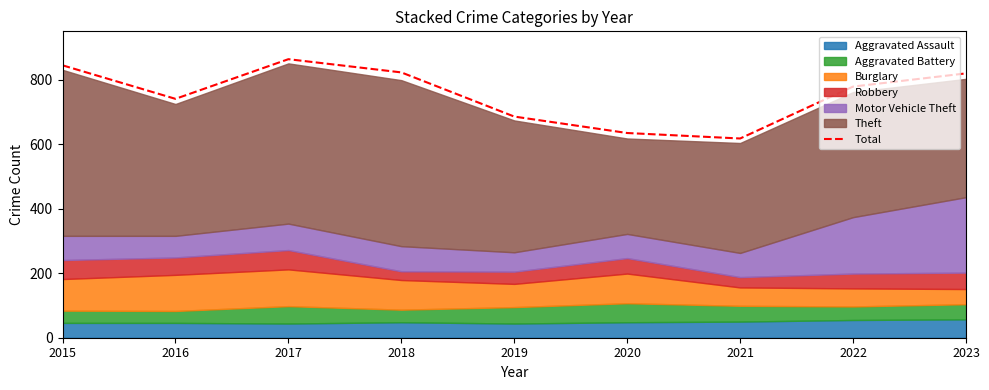

Where is the data nearest to the value 741?

2016